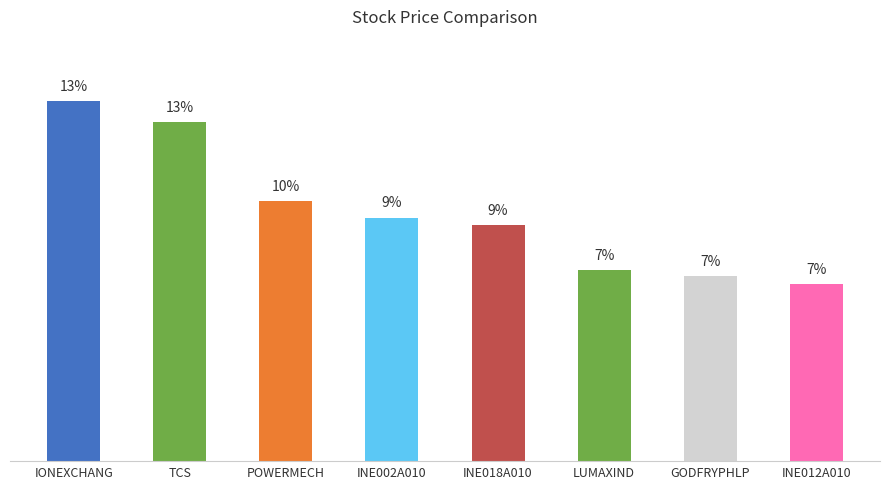

What is the label of the 8th bar from the right?

IONEXCHANG